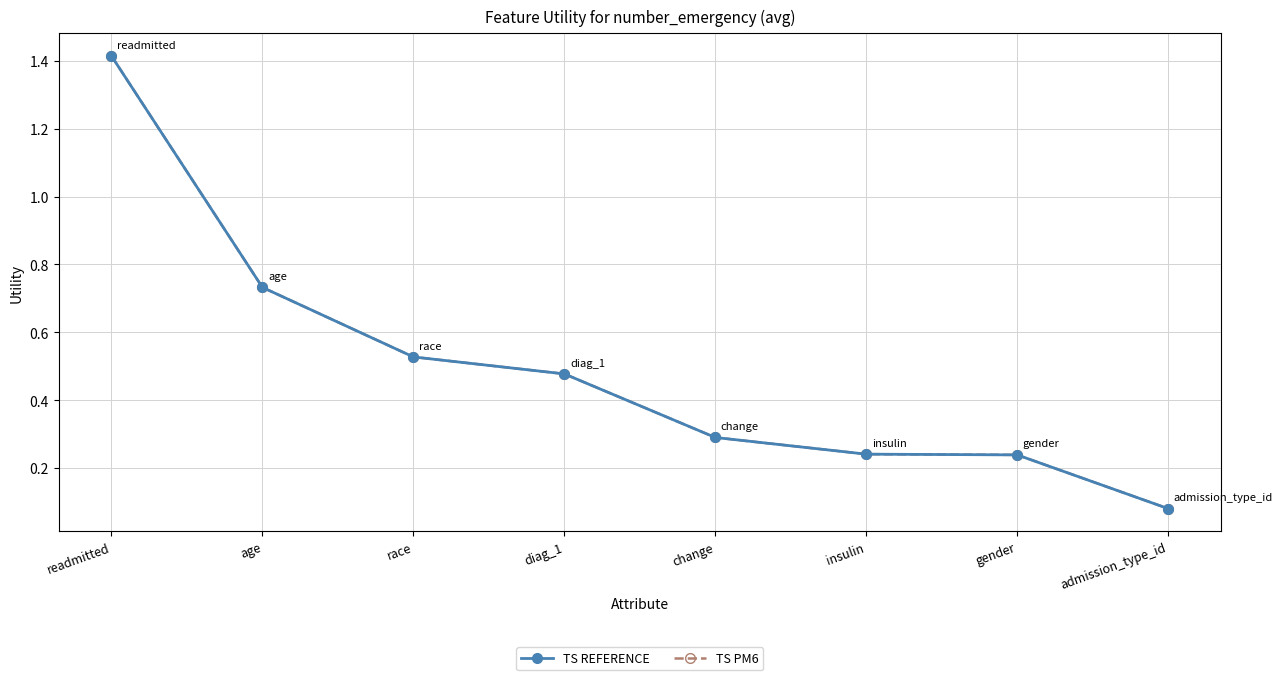

Does the chart have visible grid lines?

Yes